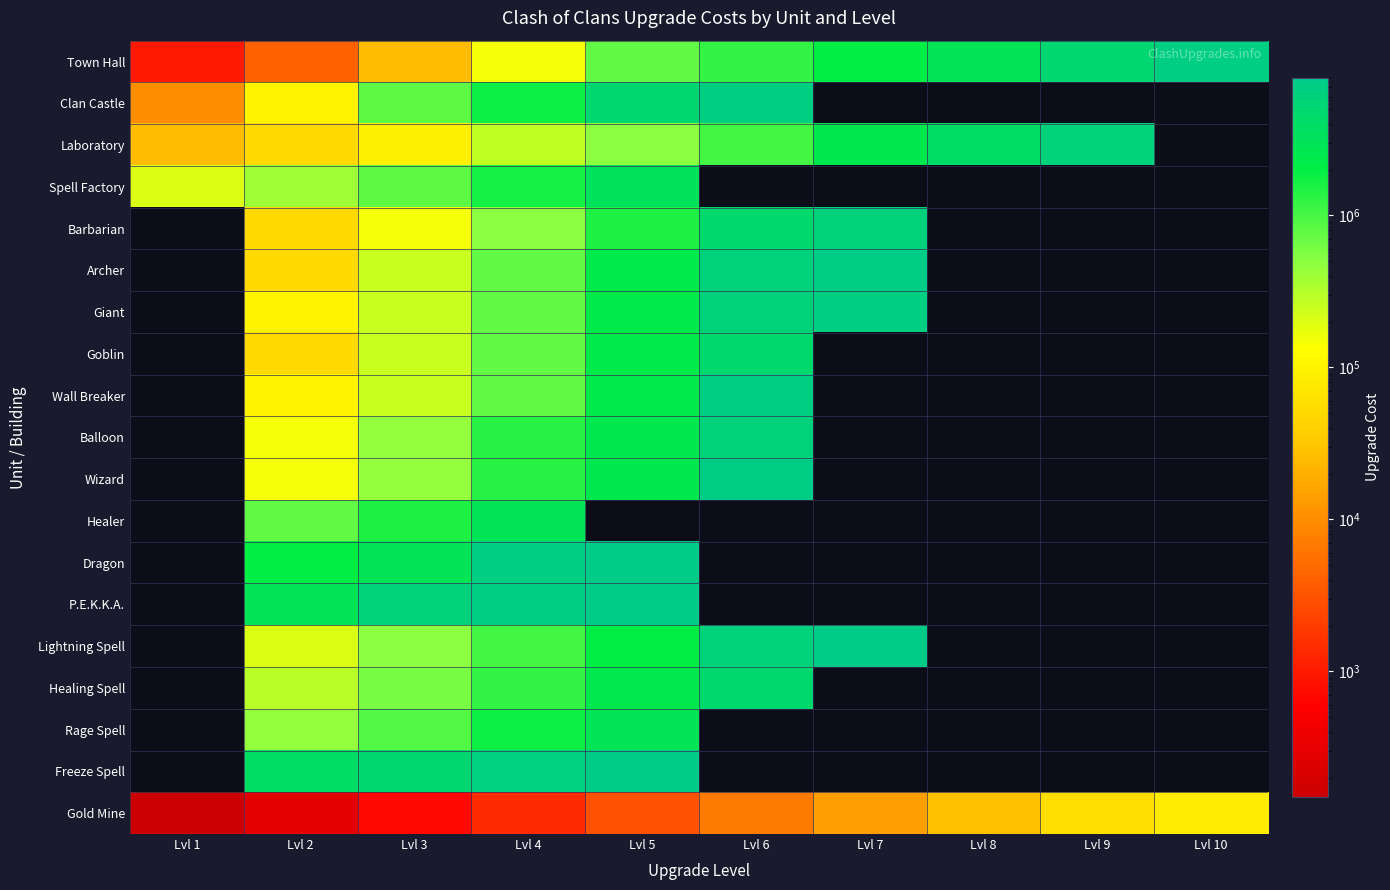

Which label corresponds to the largest value in the chart?

Lvl 5